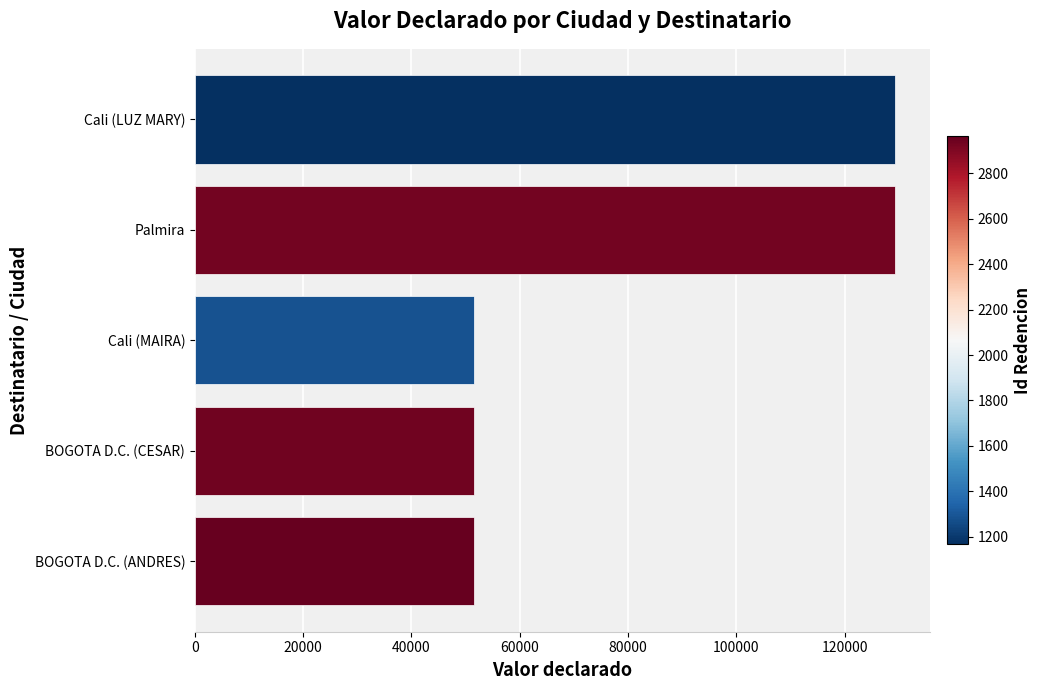

What is the difference between the second highest and minimum values?

77587